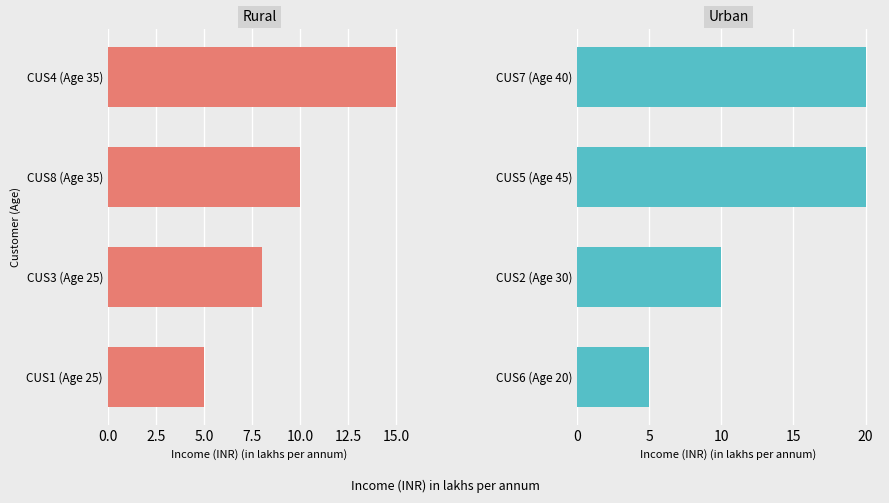

Is the value of Urban at 7.5 greater than the value of Rural at 2.5?

Yes